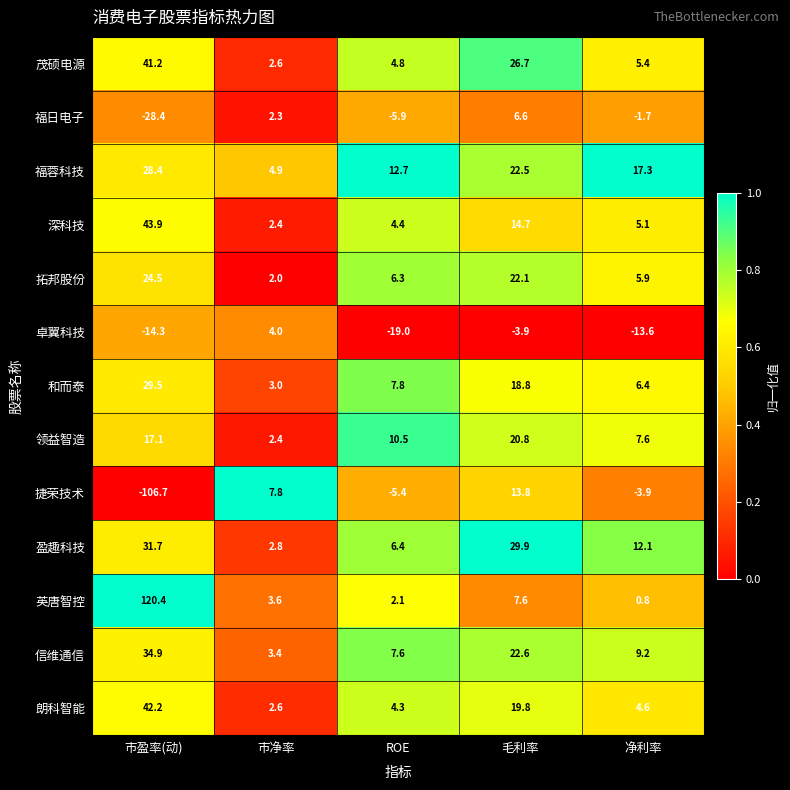

List the series in order of their peak value, highest first.

英唐智控, 深科技, 朗科智能, 茂硕电源, 信维通信, 盈趣科技, 和而泰, 福蓉科技, 拓邦股份, 领益智造, 捷荣技术, 福日电子, 卓翼科技